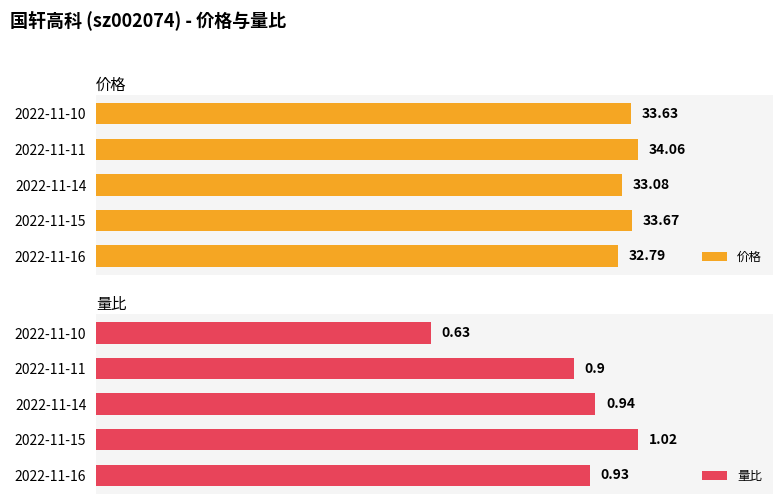

What is the minimum value shown in the chart?

0.6